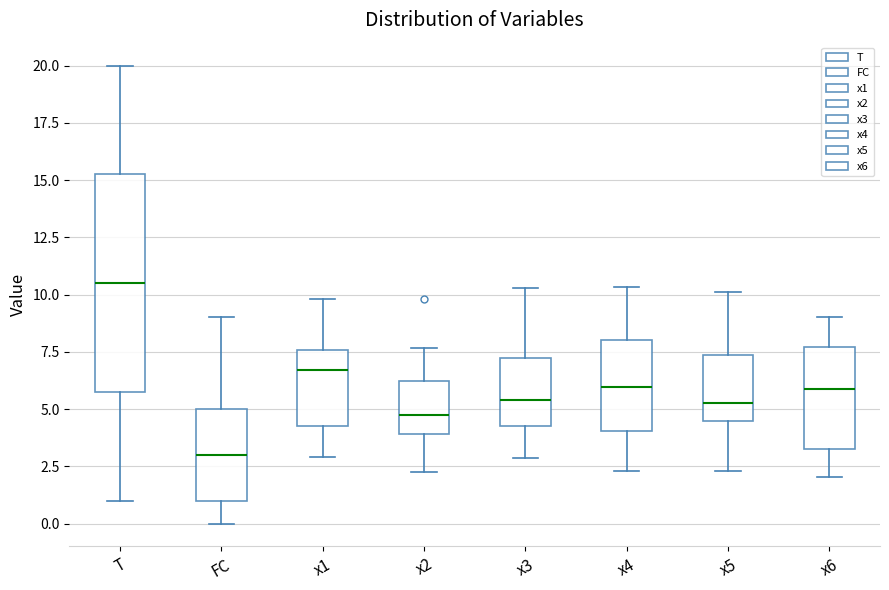

Where does the median line of the box for FC sit on the y-axis? The values are not printed on the chart, so give them approximately, as read against the axis.

3.0